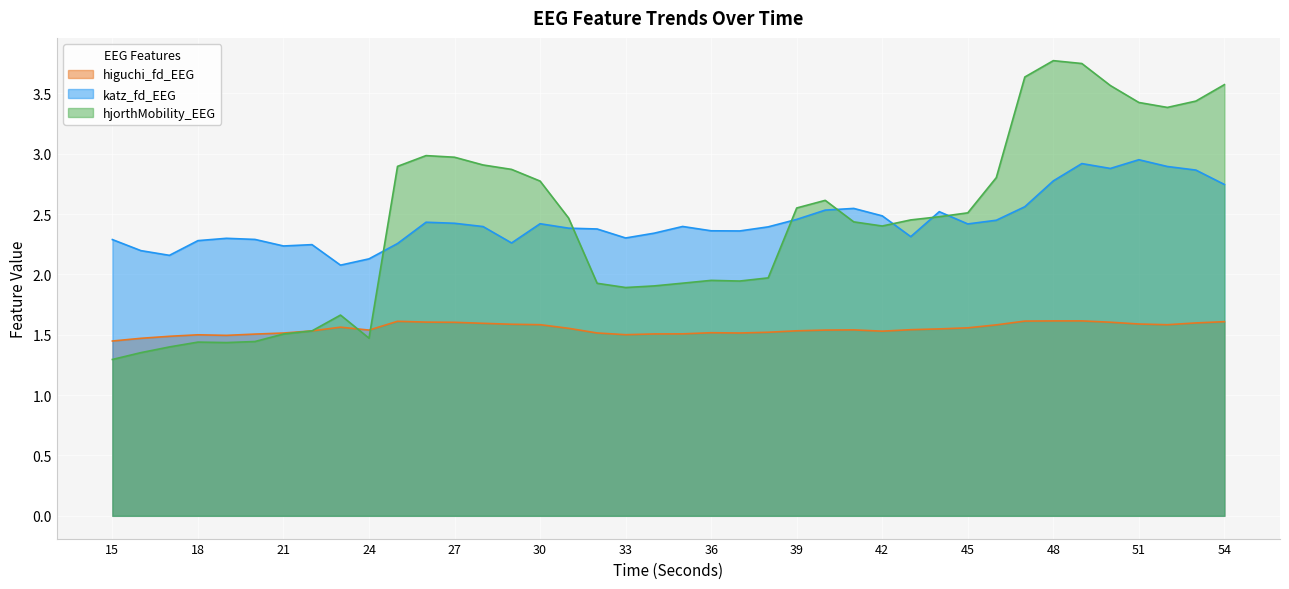

How many lines are shown in the chart?

3